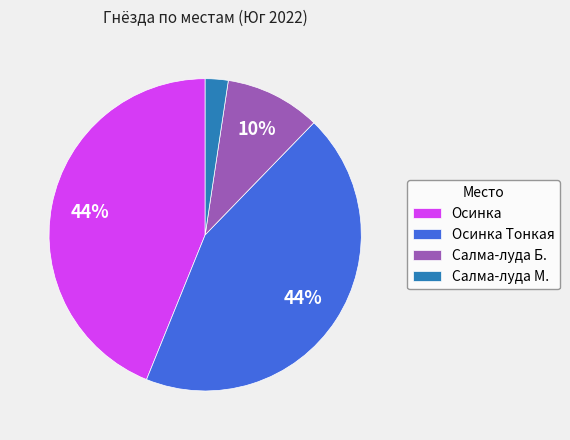

Is the sum of Осинка and Салма-луда М. greater than half?

No